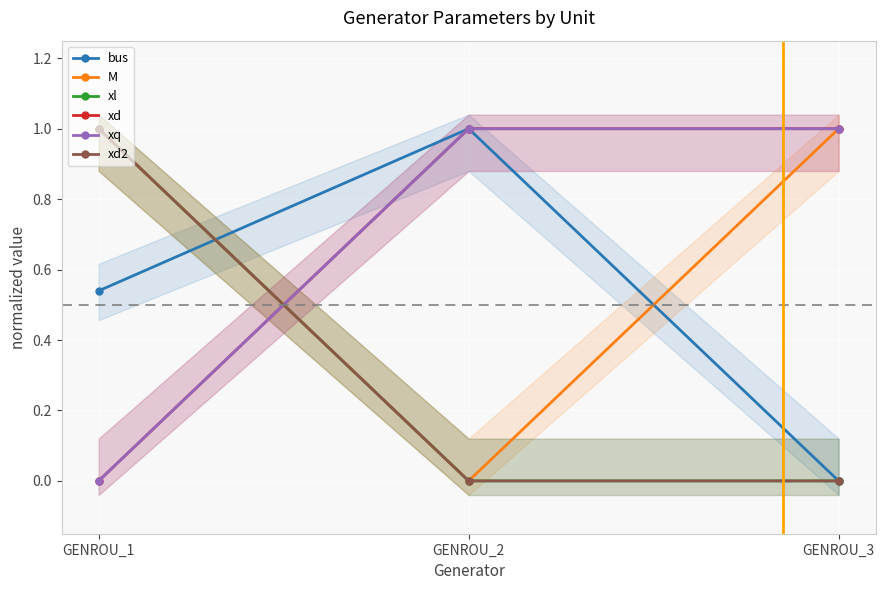

What is the sum of the xd values at GENROU_2 and GENROU_1?

1.0